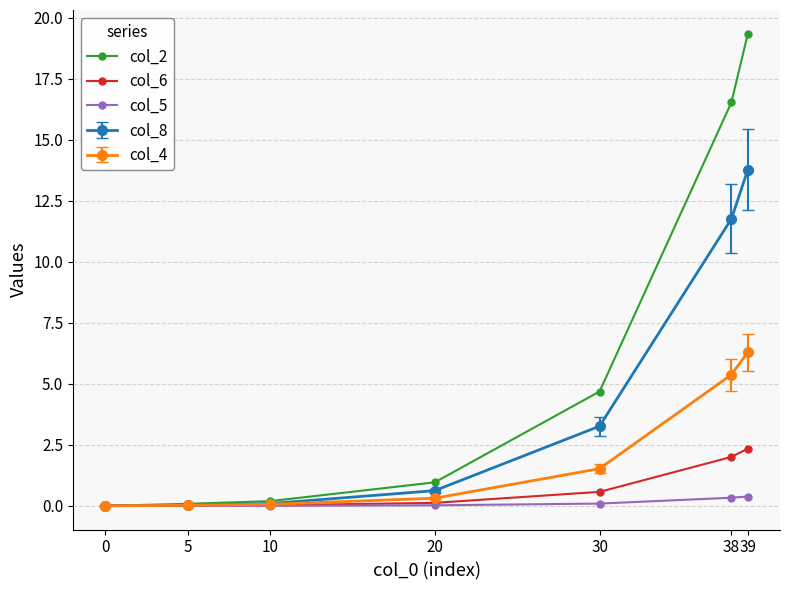

What is the value of the col_8 point at the 7th from the left?

13.8